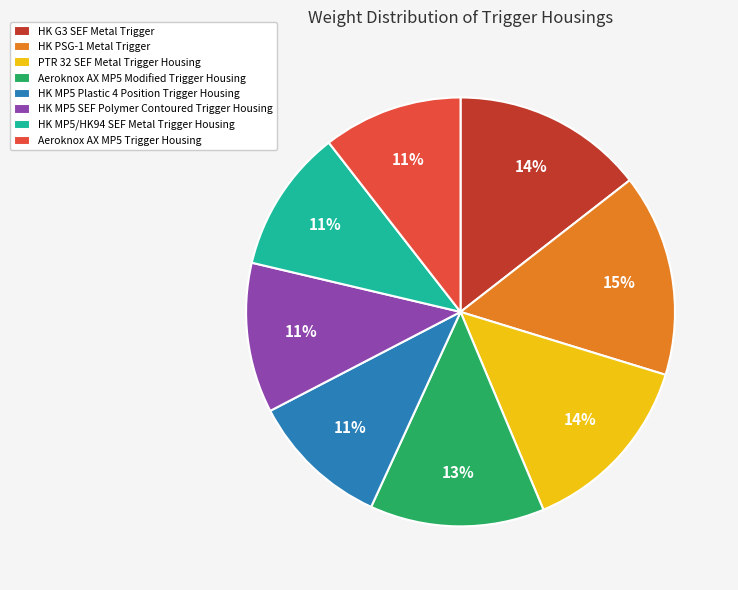

True or false: HK PSG-1 Metal Trigger accounts for 15% of the total.

True